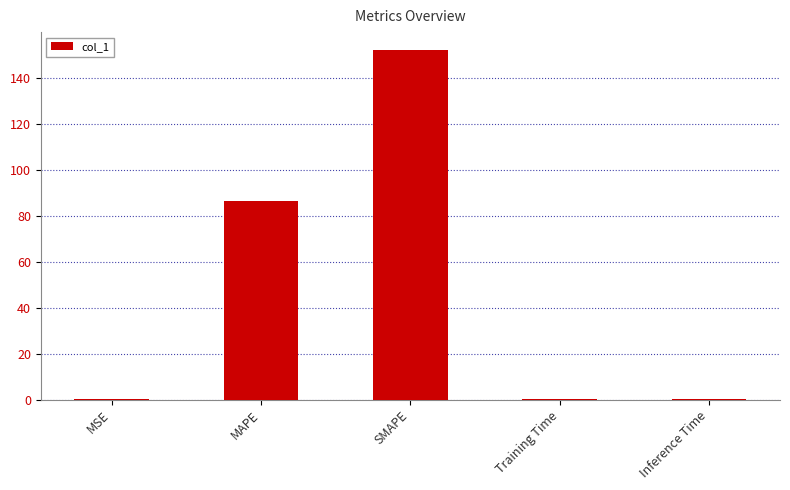

At which category does the chart reach its peak across all series?

SMAPE